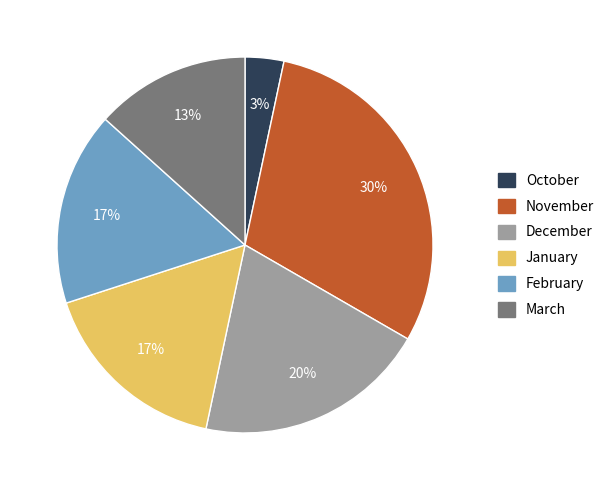

The February slice represents 6% of the pie. True or false?

False